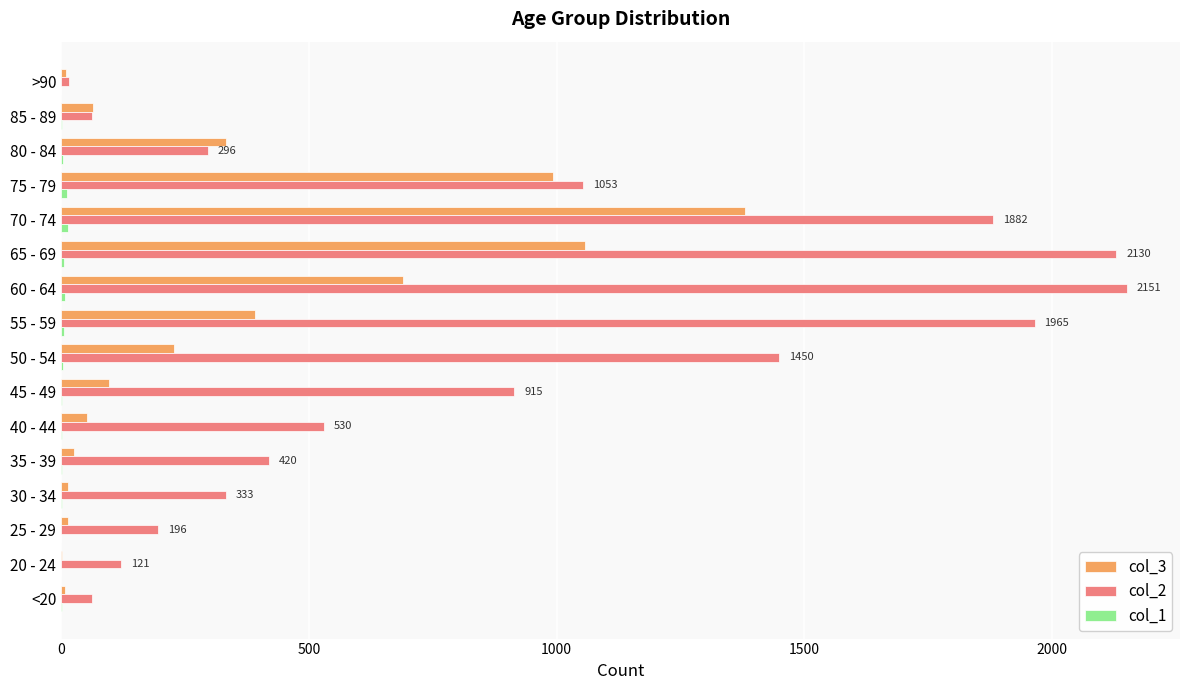

Which series has the largest total across all categories?

col_2